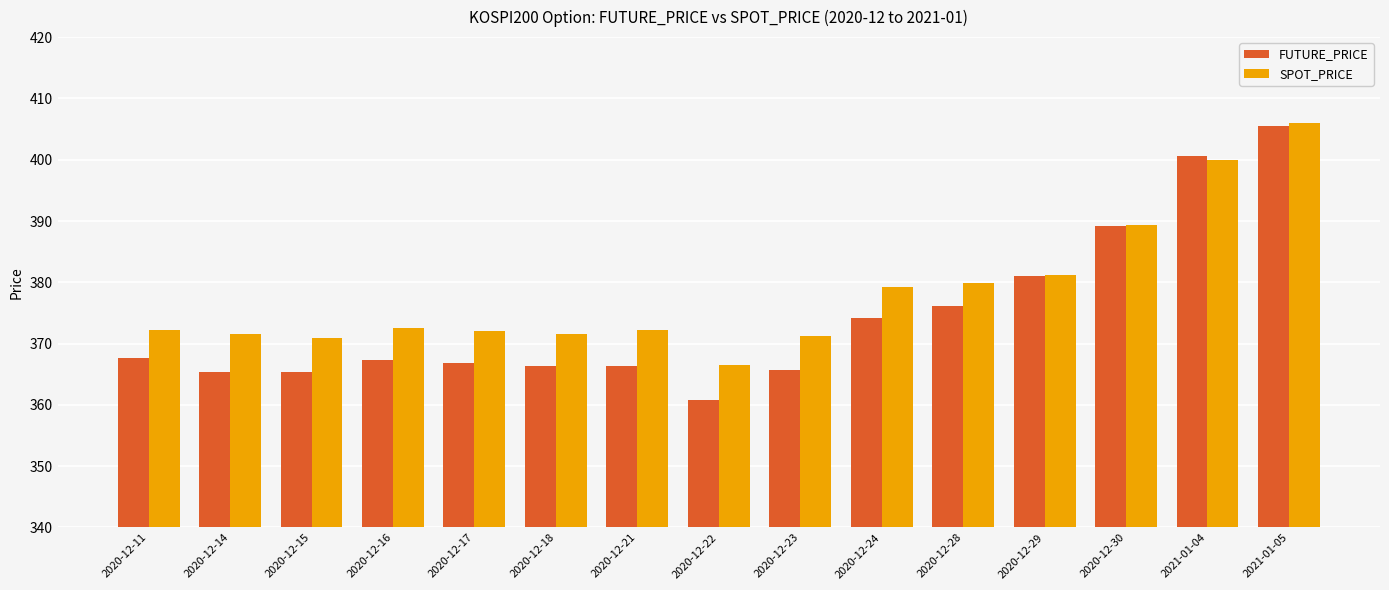

What is the sum of the SPOT_PRICE values at 2021-01-05 and 2020-12-14?

777.6